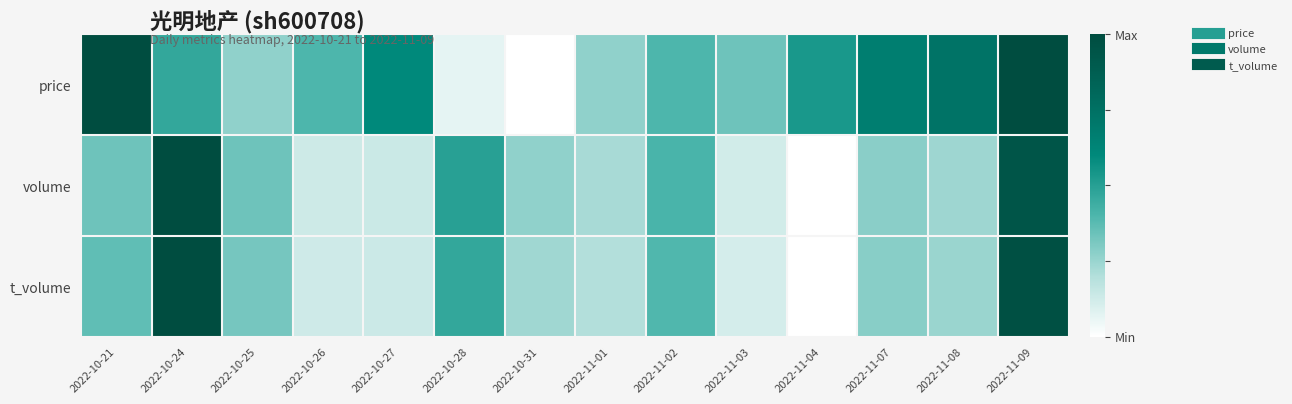

Reading left to right, what are all the values shown in this chart?

price: 2022-10-21=1.0	2022-10-24=0.5	2022-10-25=0.3	2022-10-26=0.4	2022-10-27=0.6	2022-10-28=0.1	2022-10-31=0.0	2022-11-01=0.3	2022-11-02=0.4	2022-11-03=0.3	2022-11-04=0.5	2022-11-07=0.7	2022-11-08=0.7	2022-11-09=1.0
volume: 2022-10-21=0.3	2022-10-24=1.0	2022-10-25=0.3	2022-10-26=0.1	2022-10-27=0.1	2022-10-28=0.5	2022-10-31=0.3	2022-11-01=0.2	2022-11-02=0.4	2022-11-03=0.1	2022-11-04=0.0	2022-11-07=0.3	2022-11-08=0.2	2022-11-09=0.9
t_volume: 2022-10-21=0.4	2022-10-24=1.0	2022-10-25=0.3	2022-10-26=0.1	2022-10-27=0.1	2022-10-28=0.5	2022-10-31=0.2	2022-11-01=0.2	2022-11-02=0.4	2022-11-03=0.1	2022-11-04=0.0	2022-11-07=0.3	2022-11-08=0.2	2022-11-09=1.0